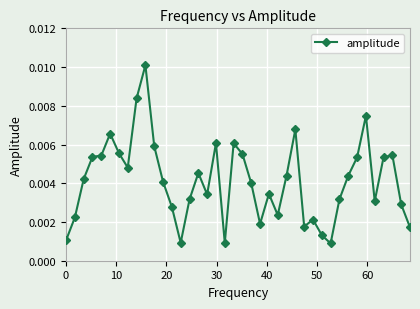

True or false: there are more than 0 points higher than both neighbors.

True